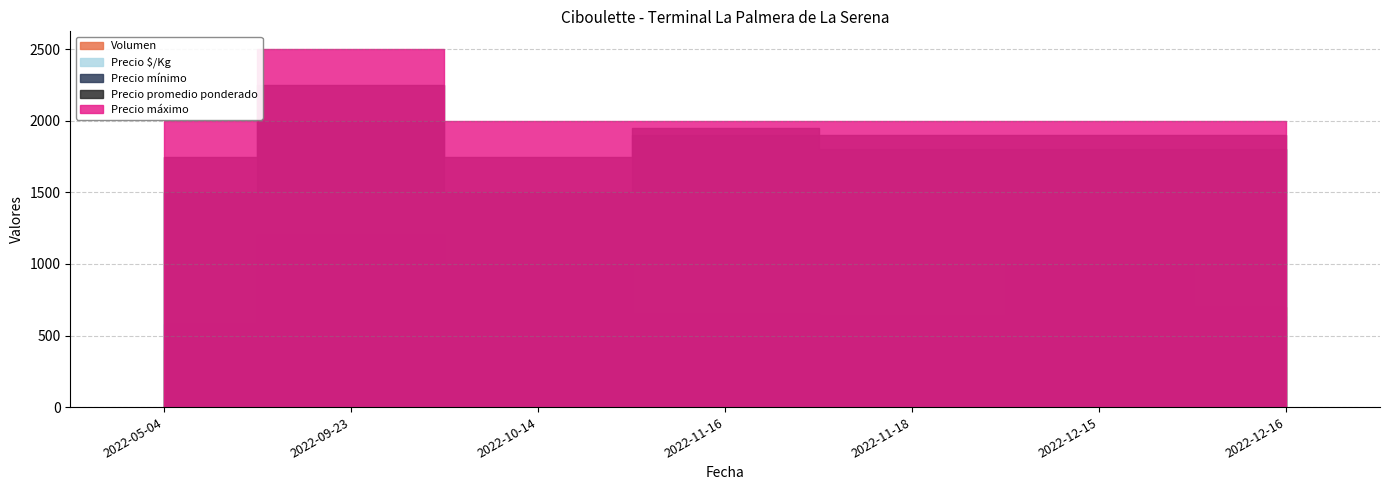

Where is the first local maximum for Precio mínimo?

2022-09-23